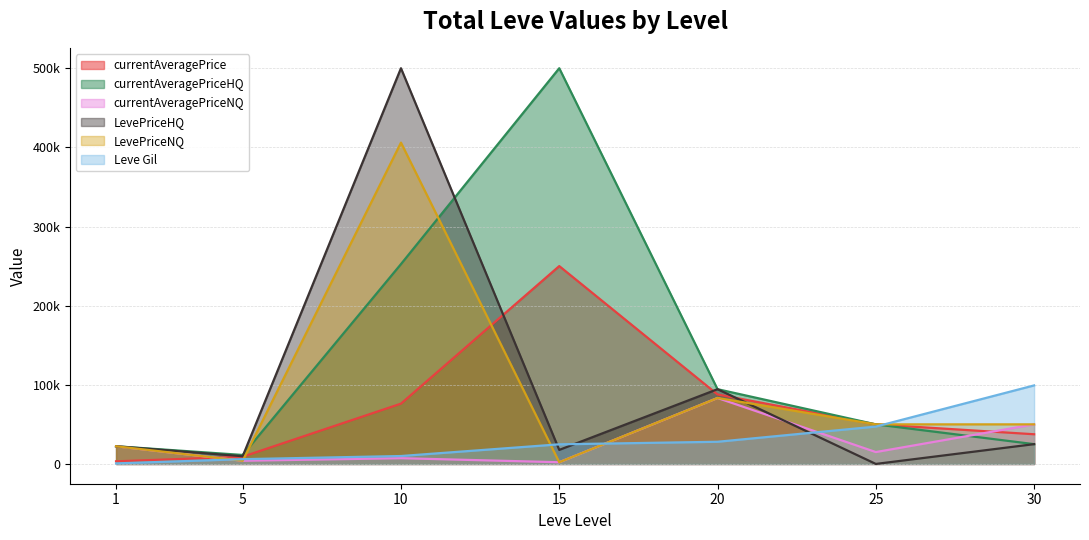

How many values in the Leve Gil series are below 24790?

3